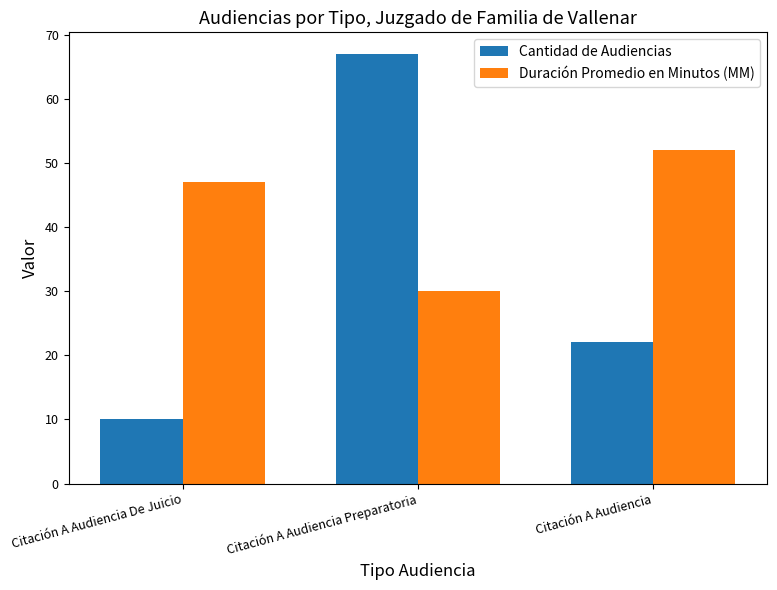

List the series in order of their overall mean, lowest first.

Cantidad de Audiencias, Duración Promedio en Minutos (MM)